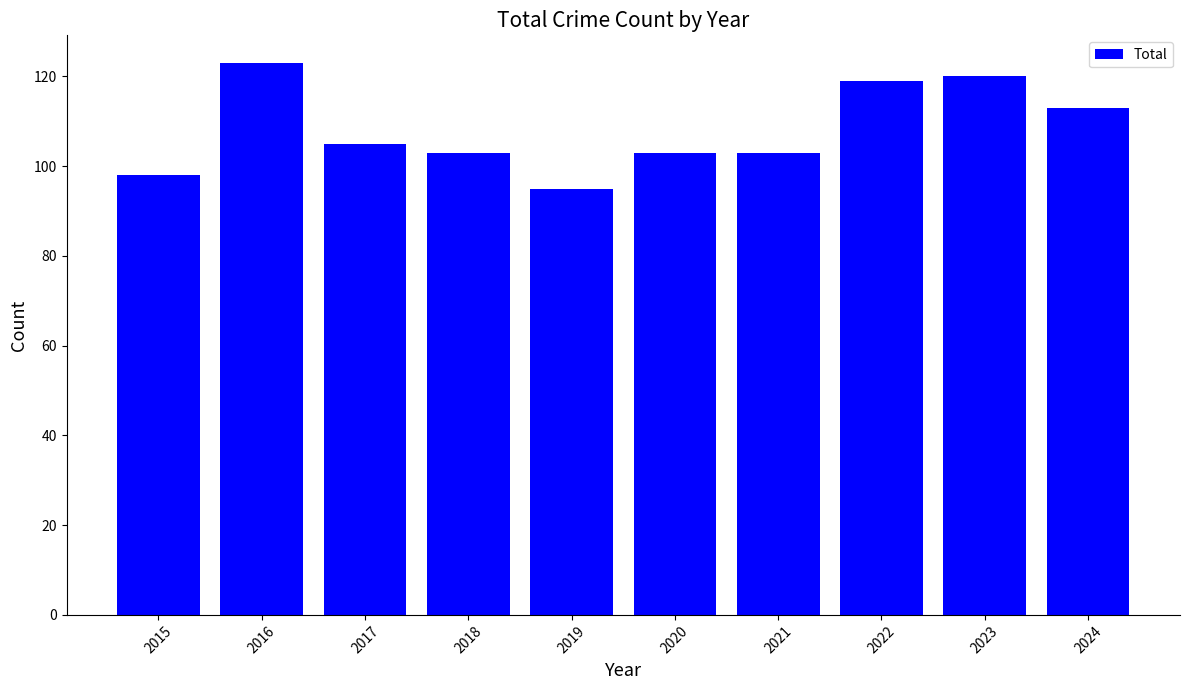

Reading left to right, extract all data points from this chart.

98	123	105	103	95	103	103	119	120	113